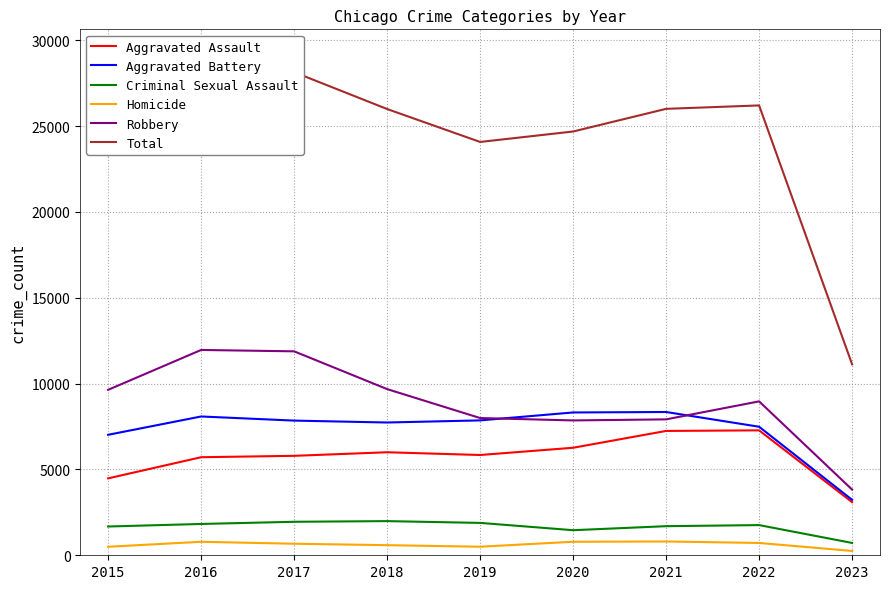

The Total series shows 13799 at 2020. True or false?

False